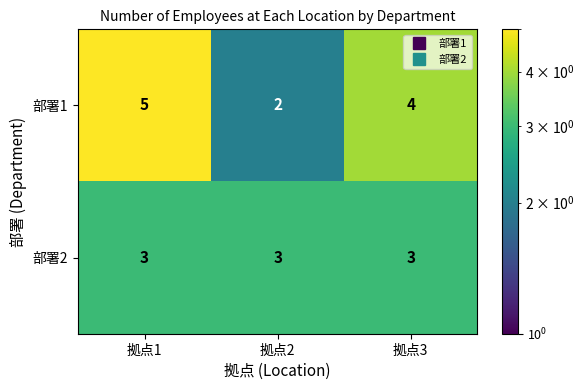

Which series changed the most between 拠点1 and 拠点2?

部署1